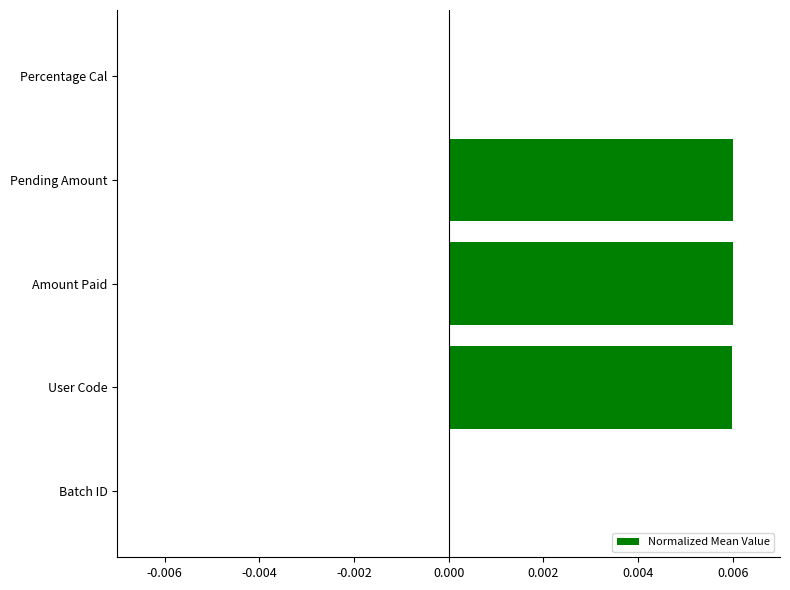

Is it true that the value at User Code is 0.0?

True